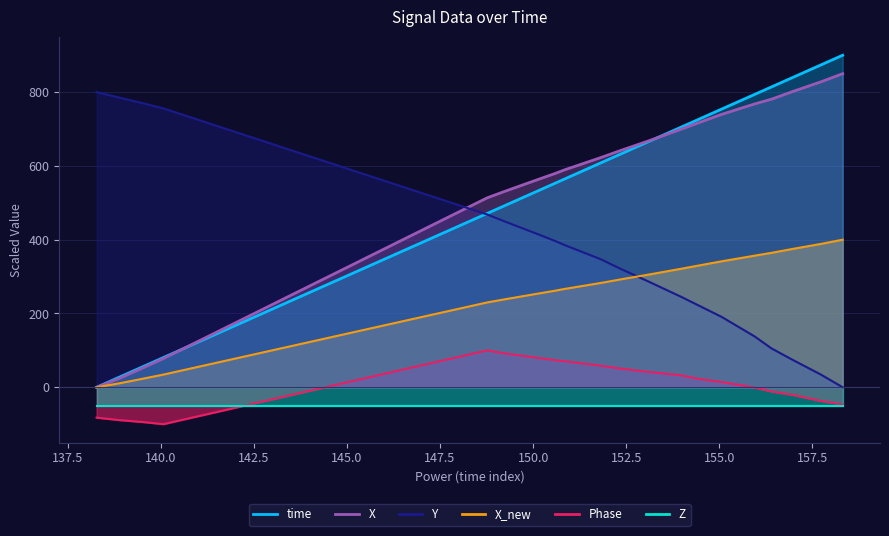

Is the value of X_new at 15 greater than the value of X at 11?

No